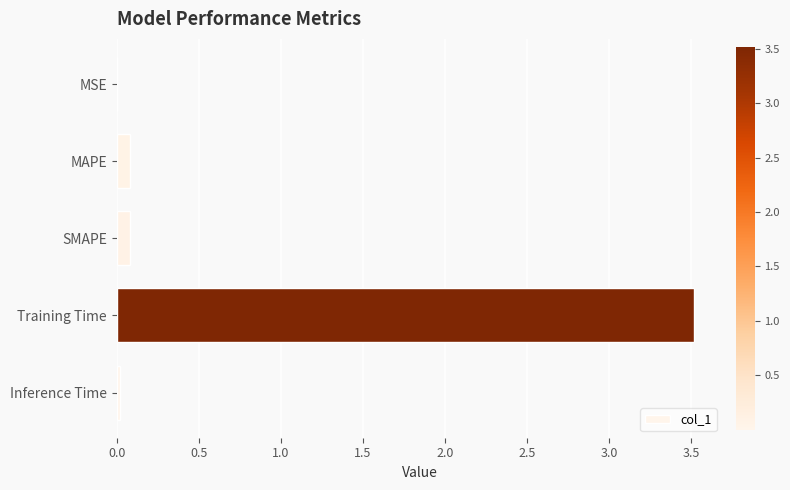

True or false: the data shows 0.1 at MAPE.

True